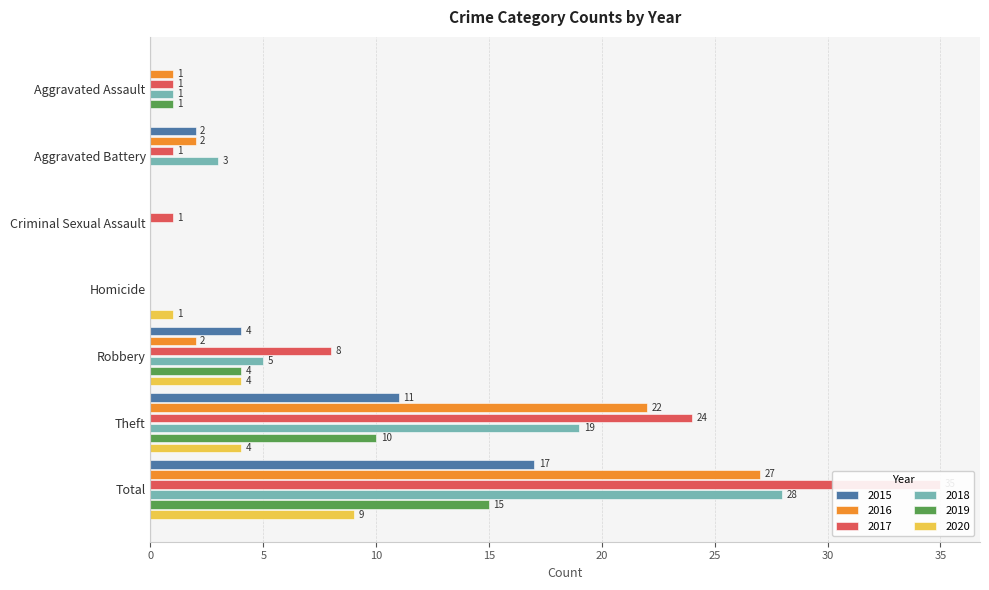

What is the highest value of the 2018 series?

28